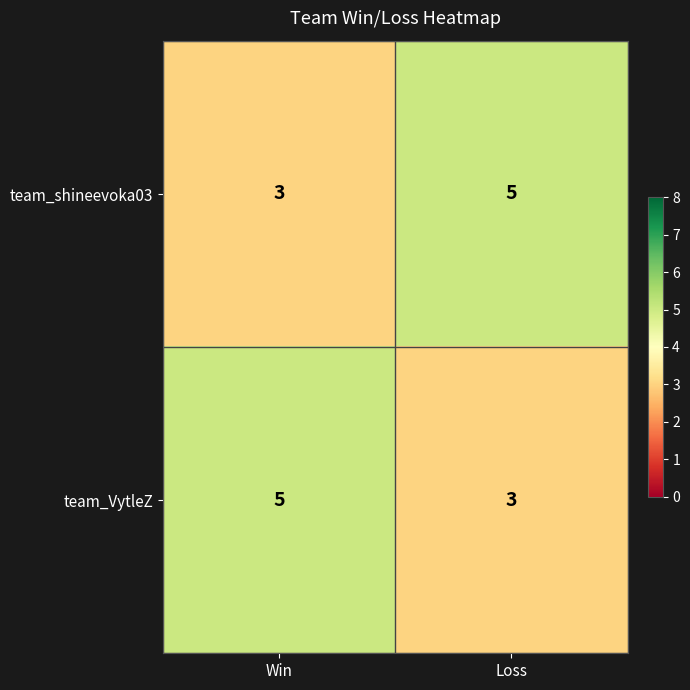

Which category has the highest value in the team_VytleZ series?

Win